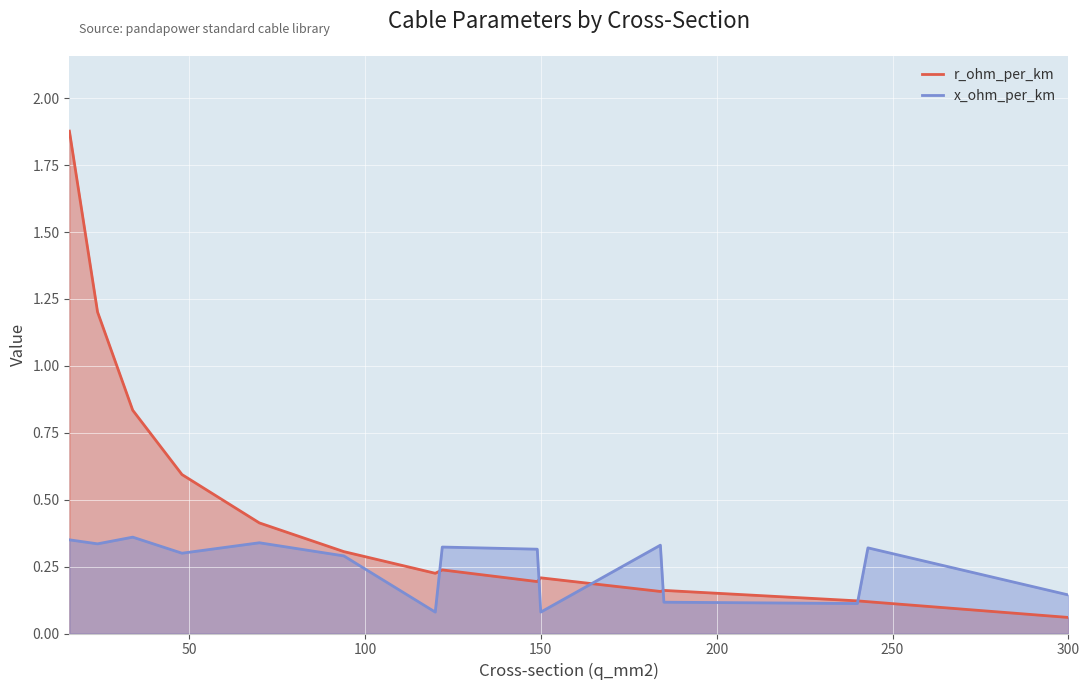

Which series has the widest spread of values?

r_ohm_per_km